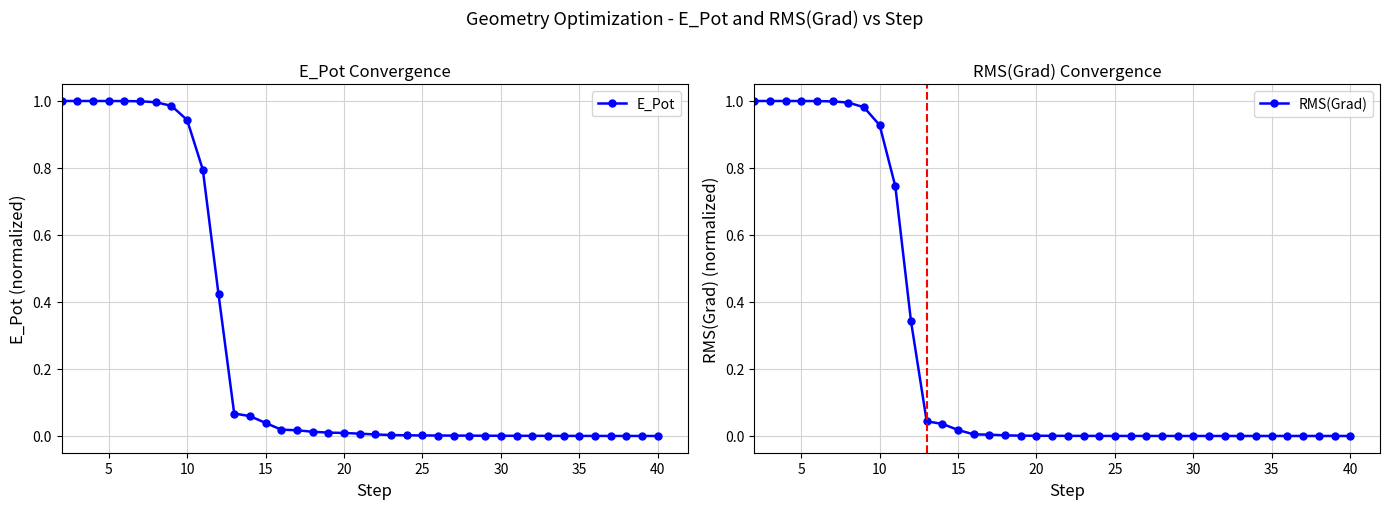

How many times do RMS(Grad) and E_Pot cross each other?

1